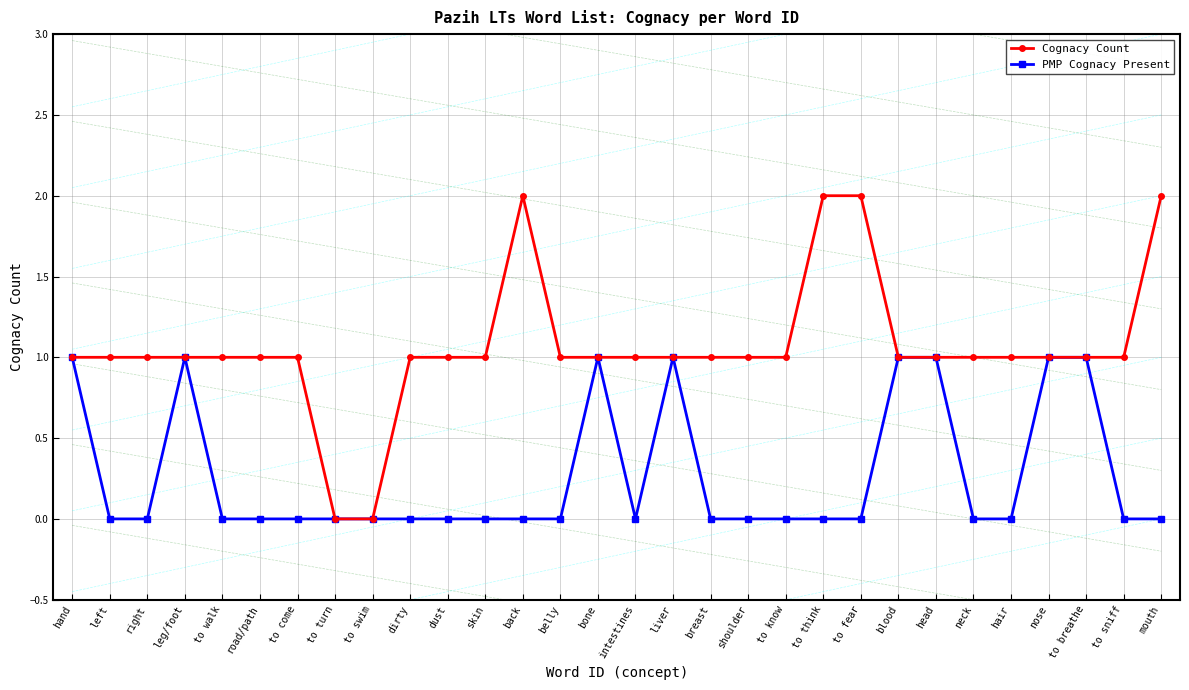

Rank the categories by PMP Cognacy Present value from lowest to highest.

left, right, to walk, road/path, to come, to turn, to swim, dirty, dust, skin, back, belly, intestines, breast, shoulder, to know, to think, to fear, neck, hair, to sniff, mouth, hand, leg/foot, bone, liver, blood, head, nose, to breathe